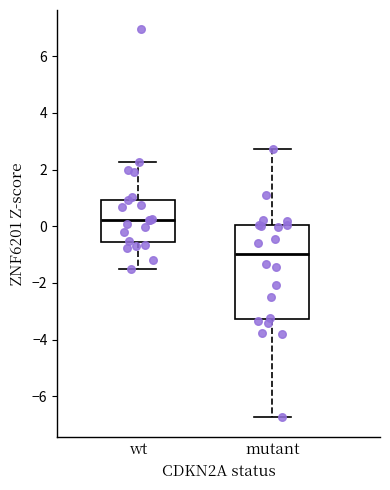

Where does the median line of the box for mutant sit on the y-axis? The values are not printed on the chart, so give them approximately, as read against the axis.

-1.0